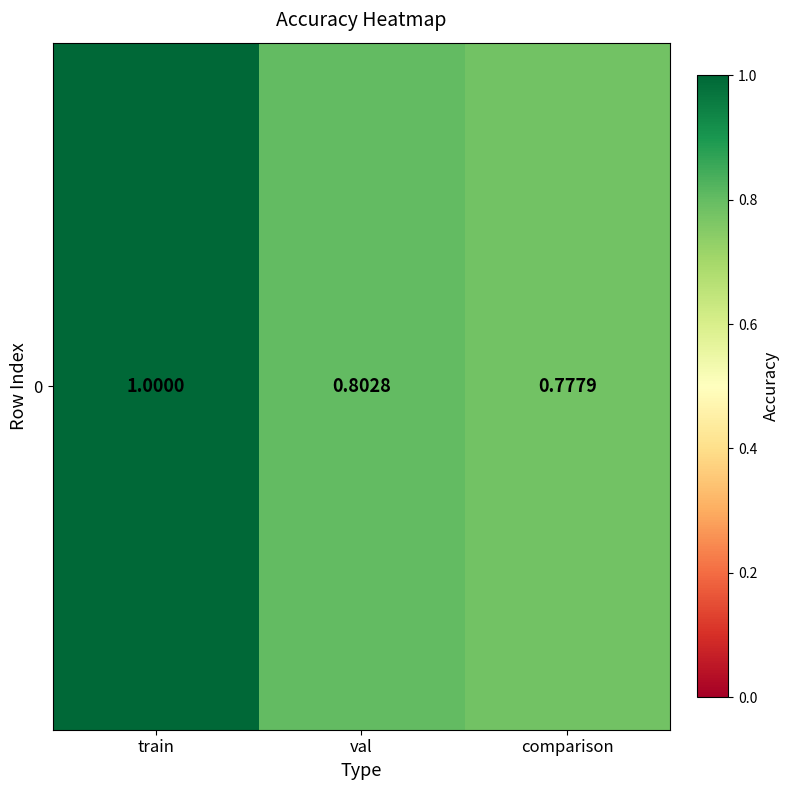

Rank the categories by value from lowest to highest.

comparison, val, train